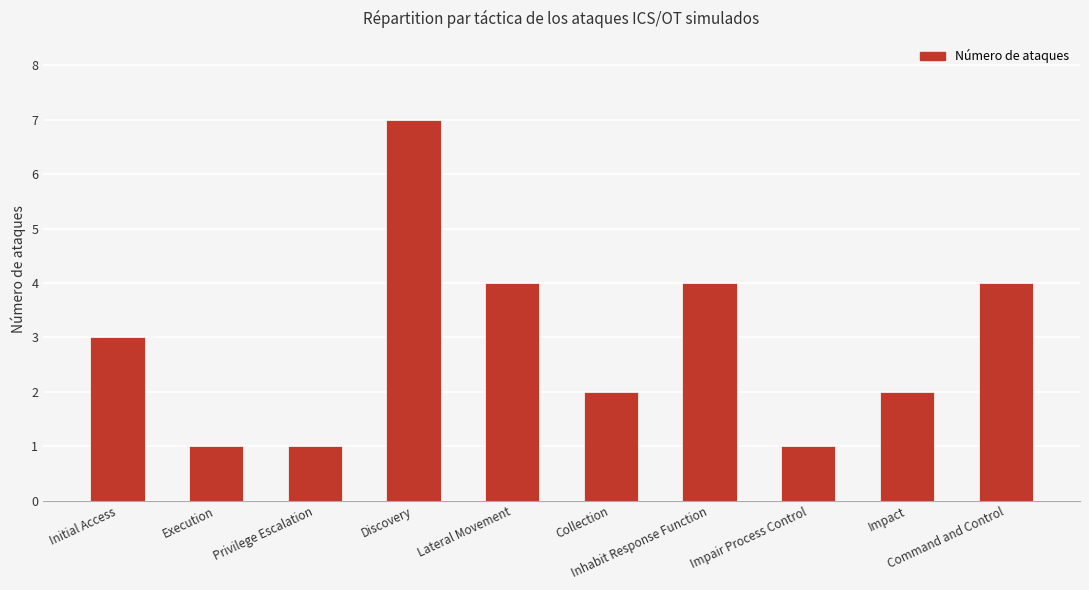

The chart shows a value of 3 at Impact. True or false?

False